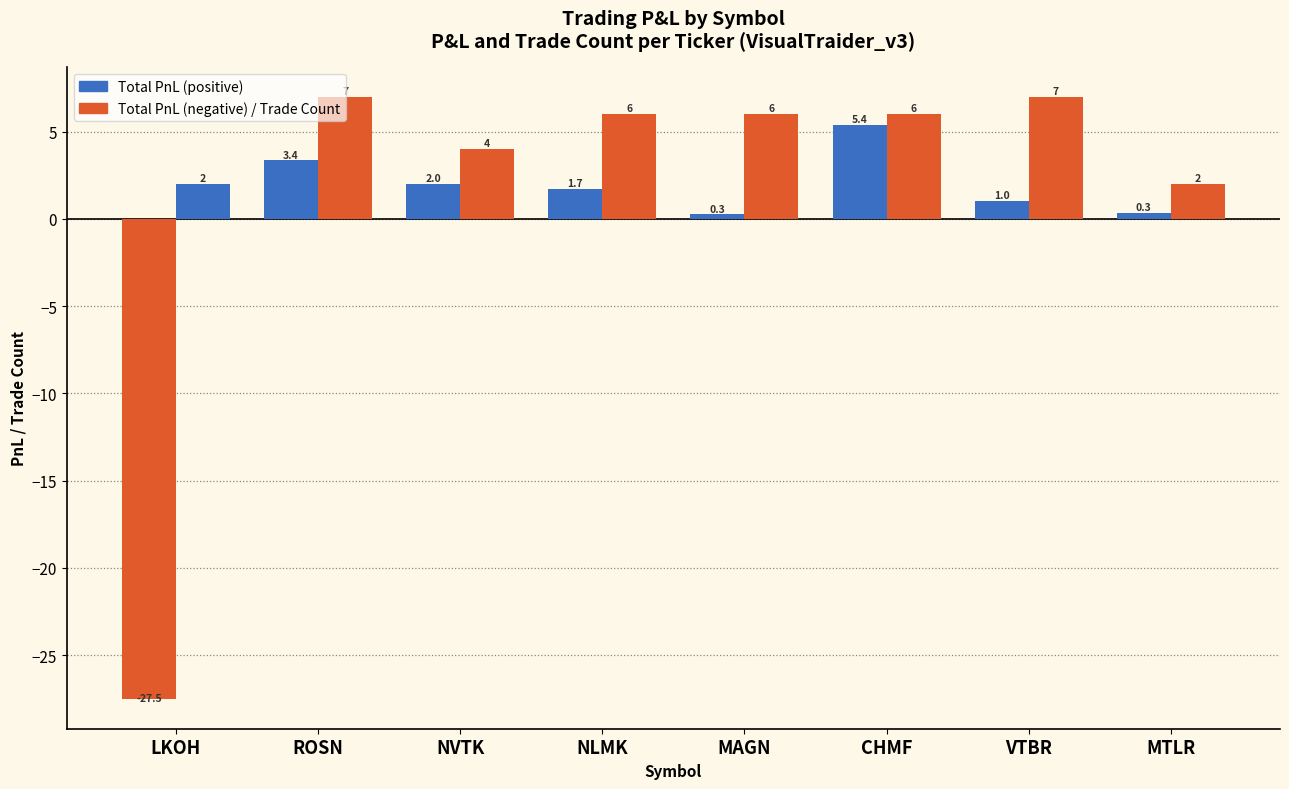

The value of Trade Count at CHMF is 6.0. True or false?

True